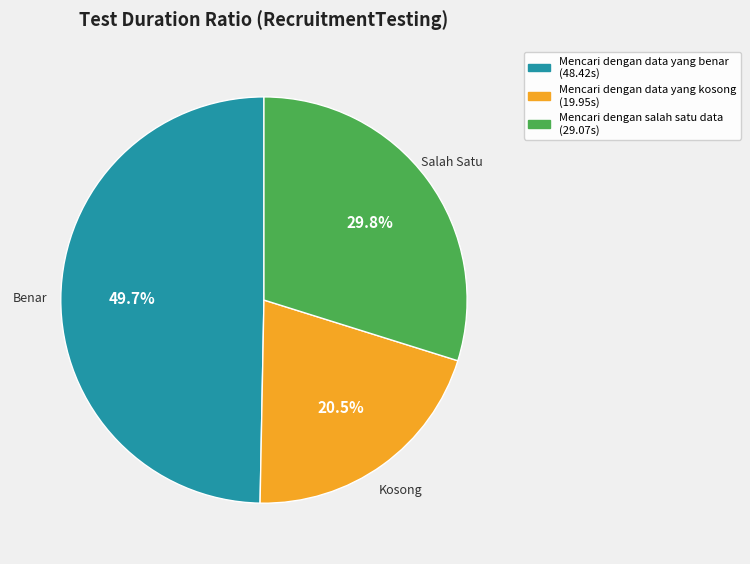

Combined, do Mencari dengan data yang benar and Mencari dengan data yang kosong account for over 50%?

Yes